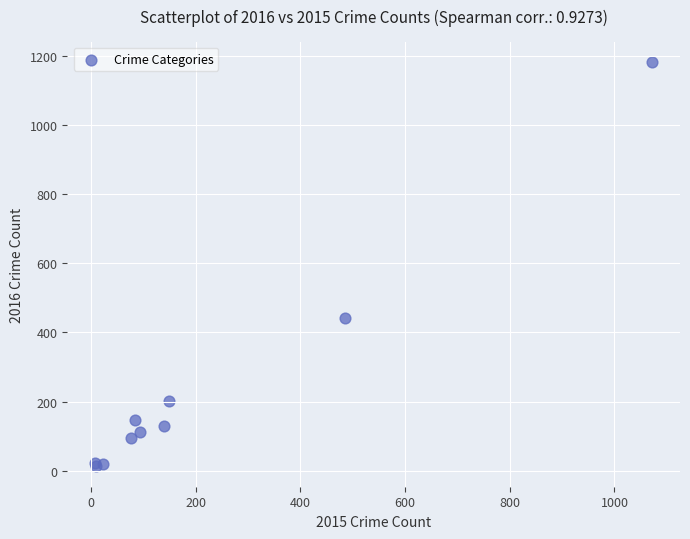

What Y value in the scatter plot is closest to 597?

443